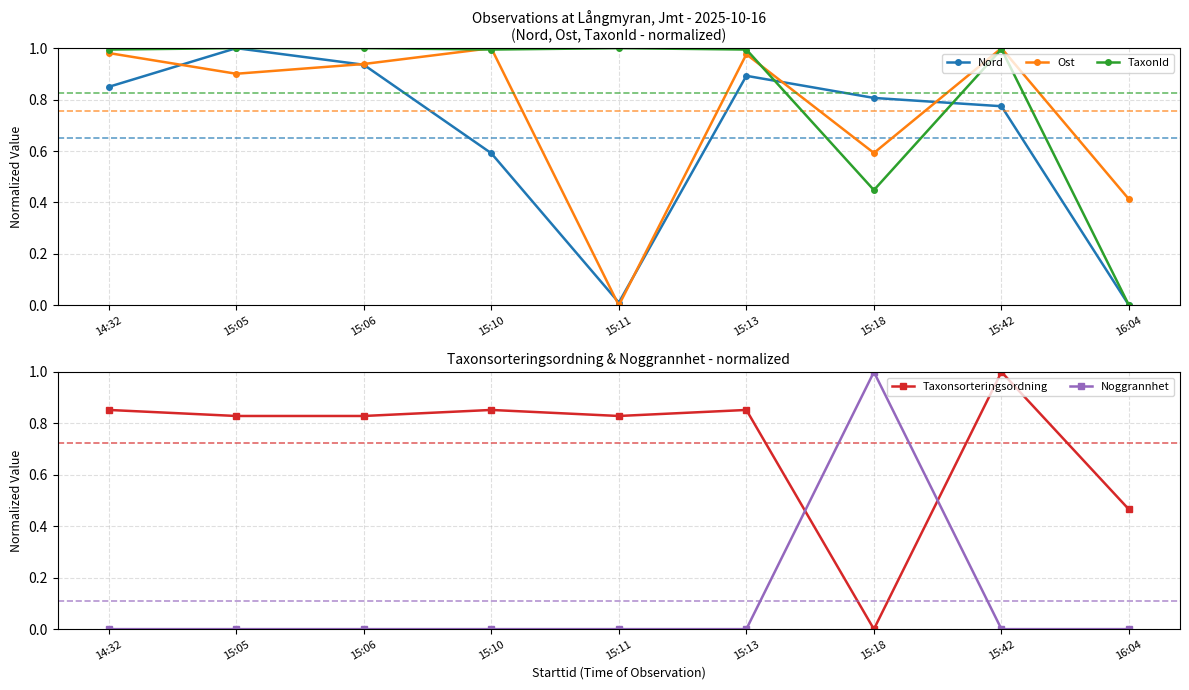

What is the label of the 9th point from the left?

16:04